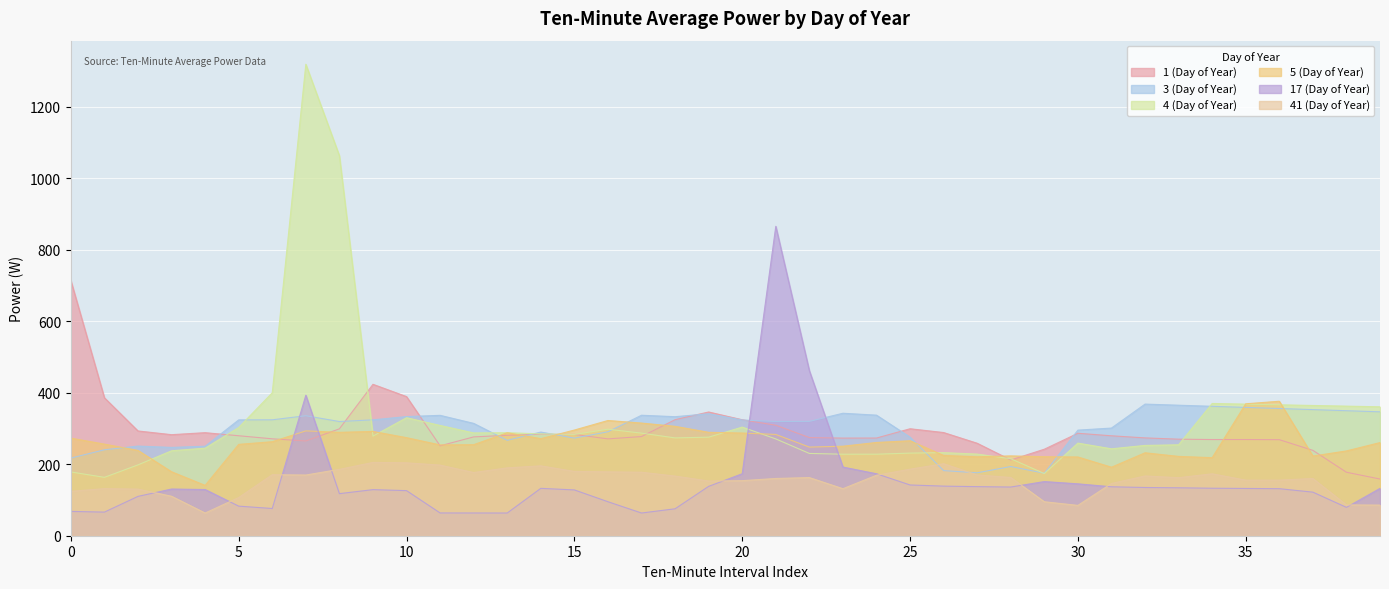

At which category does the chart reach its peak across all series?

7